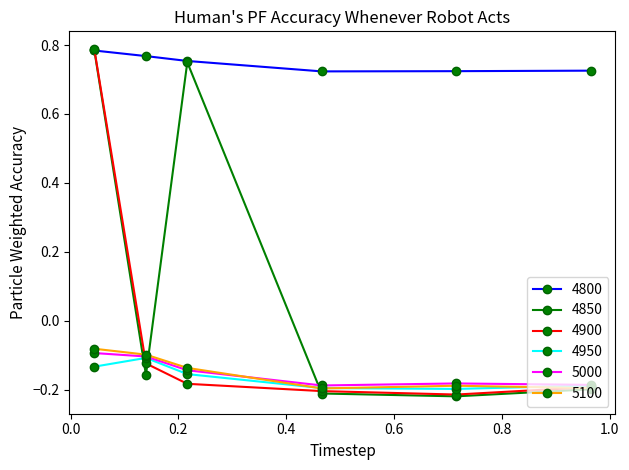

At how many categories does at least one series exceed 0?

6